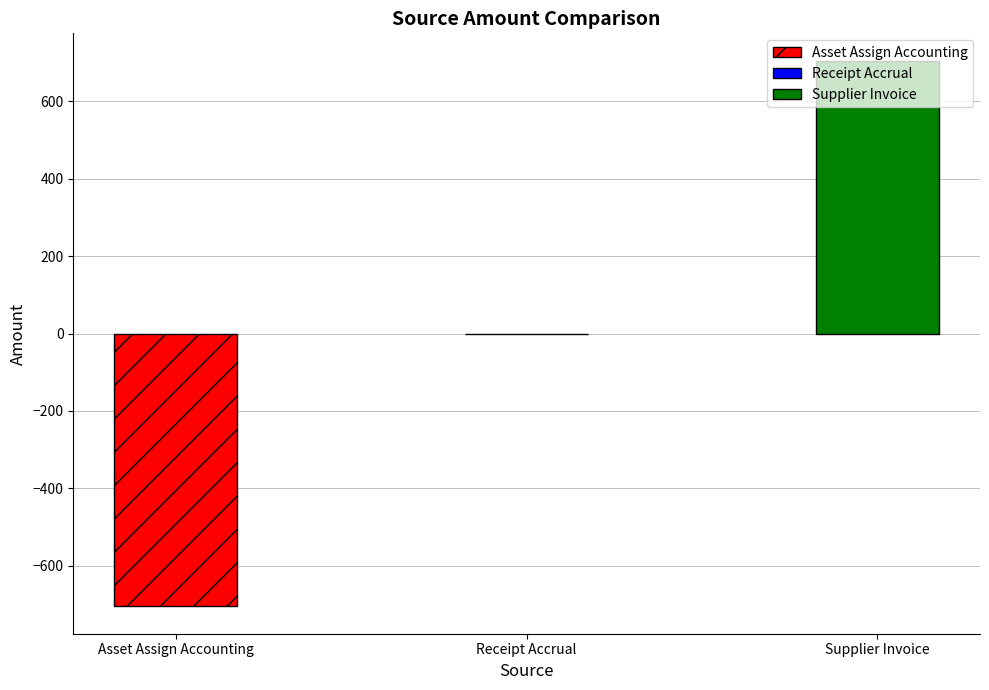

What is the greatest value displayed?

705.6